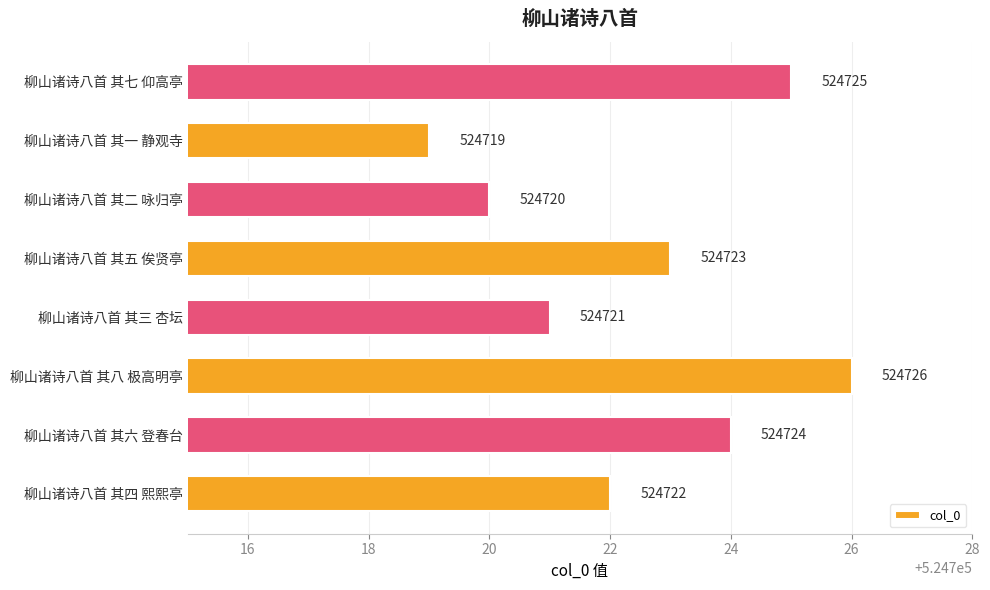

Rank the categories by value from highest to lowest.

柳山诸诗八首 其八 极高明亭, 柳山诸诗八首 其七 仰高亭, 柳山诸诗八首 其六 登春台, 柳山诸诗八首 其五 俟贤亭, 柳山诸诗八首 其四 熙熙亭, 柳山诸诗八首 其三 杏坛, 柳山诸诗八首 其二 咏归亭, 柳山诸诗八首 其一 静观寺